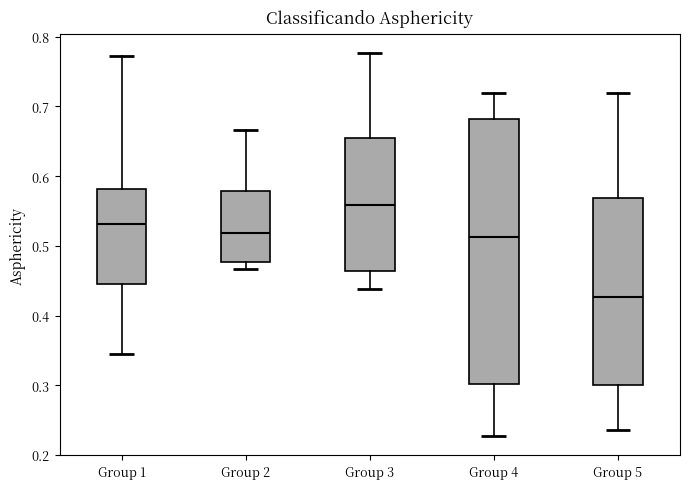

Which box has the highest median line?

Group 3